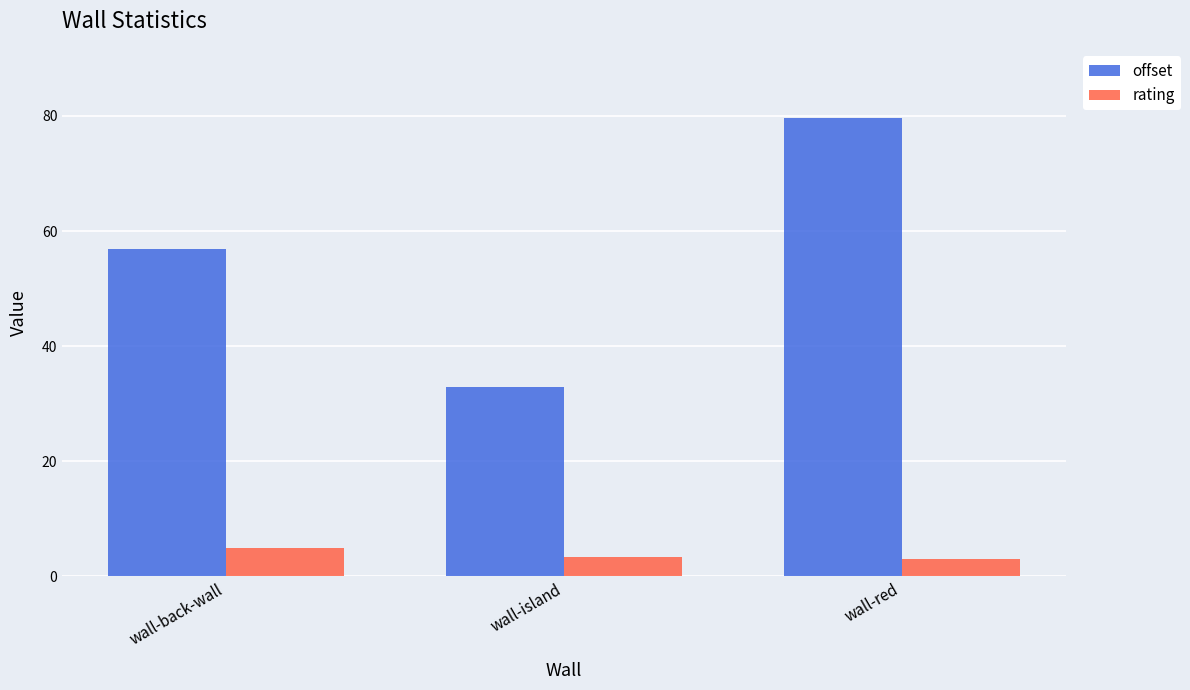

What is the difference between the maximum and second lowest values in the offset series?

22.9